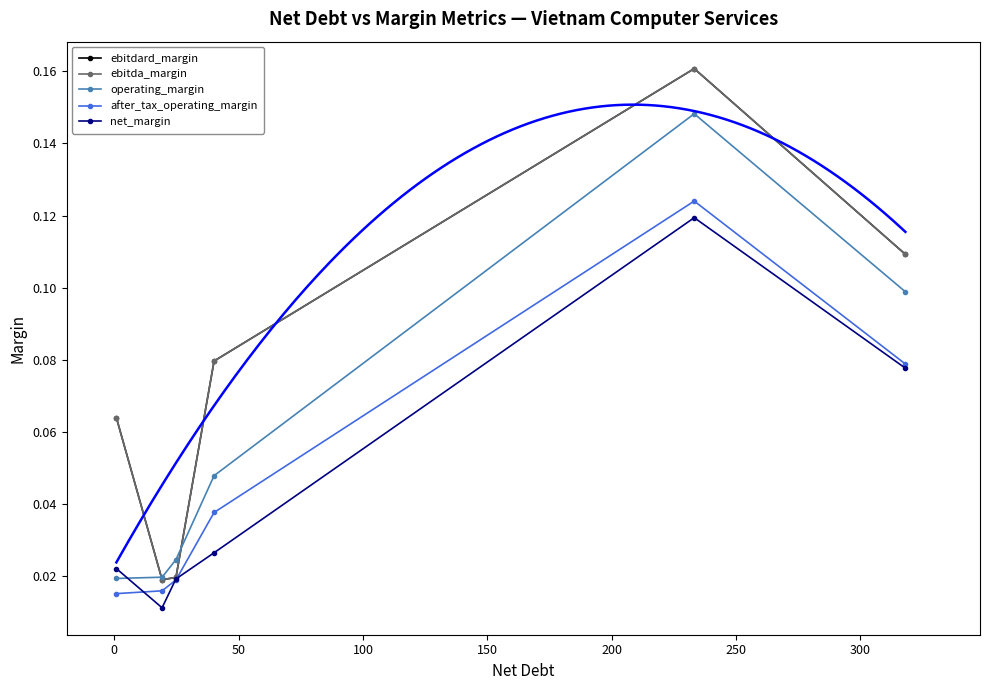

The after_tax_operating_margin series shows 0.1 at 200. True or false?

True